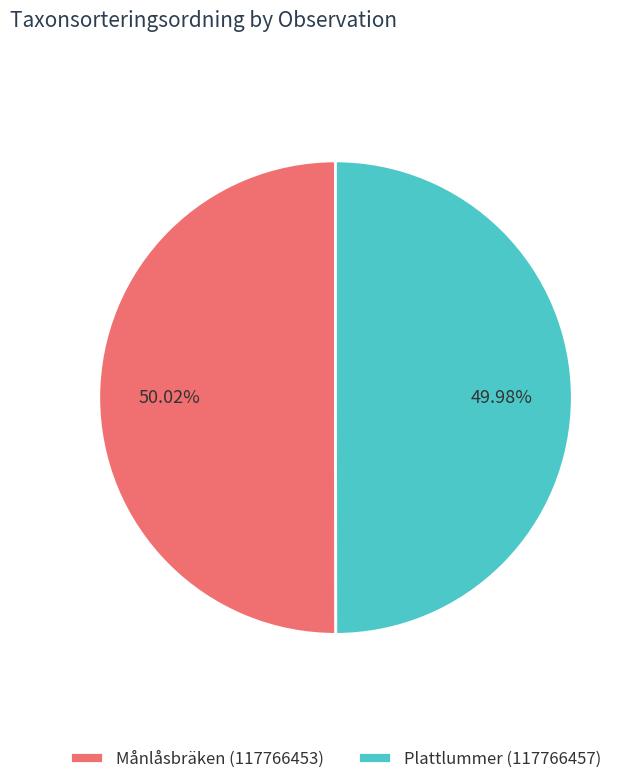

Is it true that Plattlummer (117766457) is 50% of the pie?

True